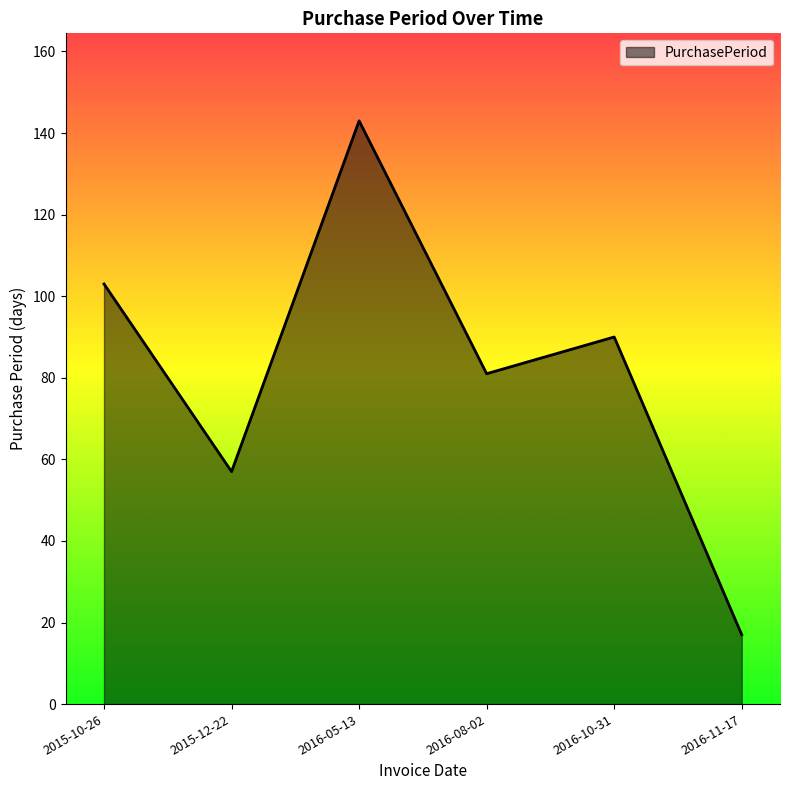

How many lines are shown in the chart?

1